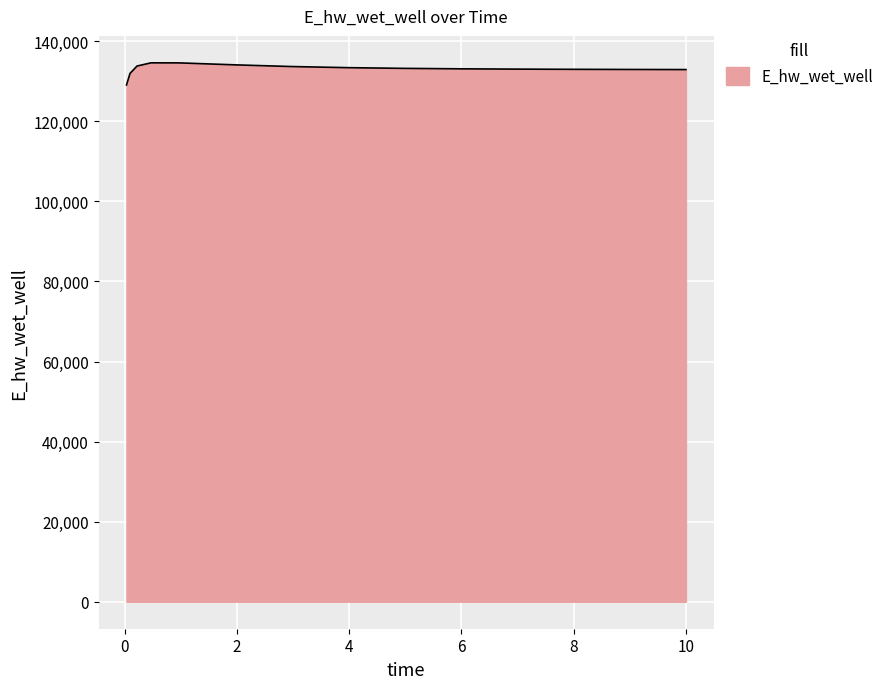

What is the difference between the maximum and minimum values?

5530.3